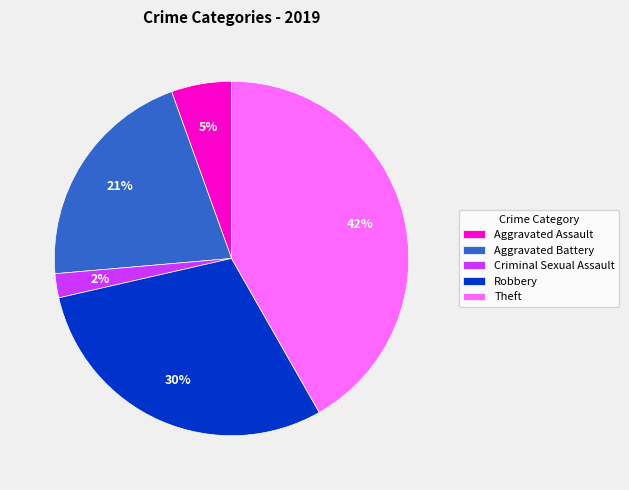

Count the number of slices in the pie.

5